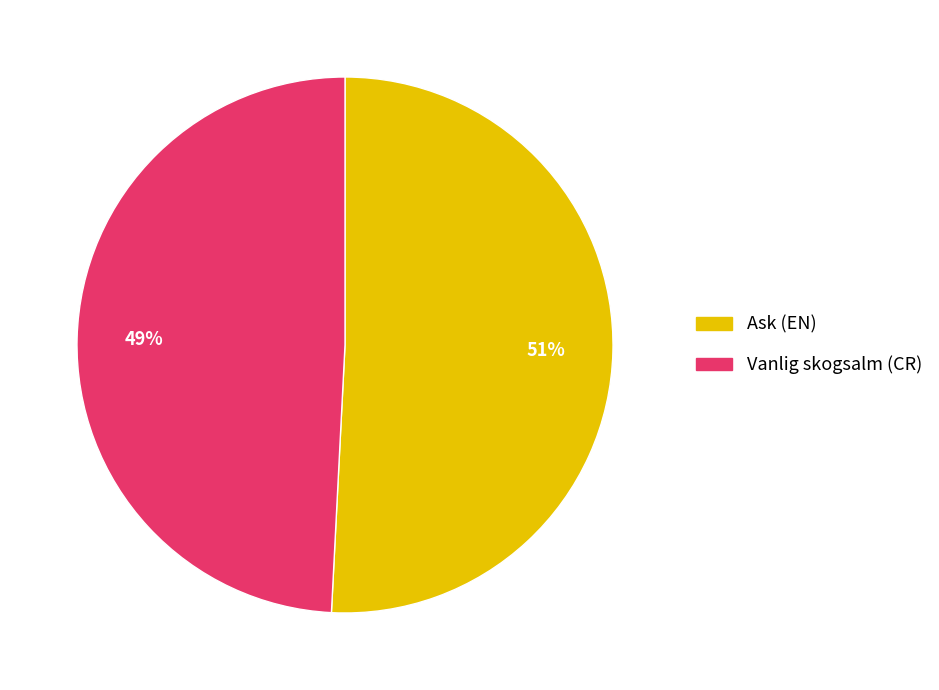

The Ask (EN) slice represents 51% of the pie. True or false?

True